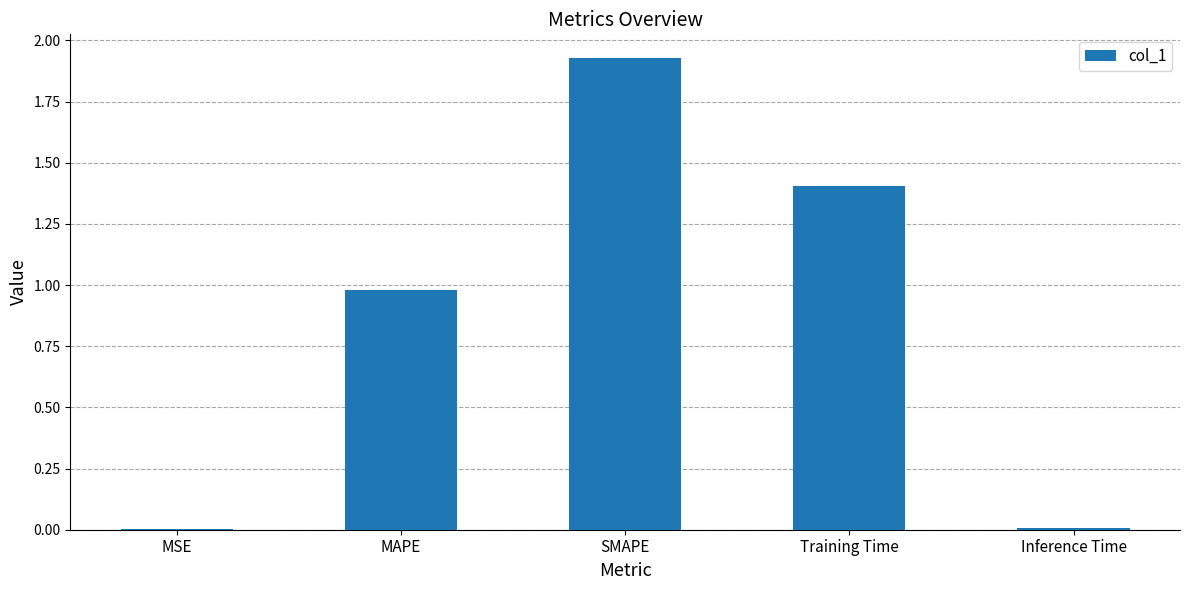

What is the difference between the values at SMAPE and Training Time?

0.5